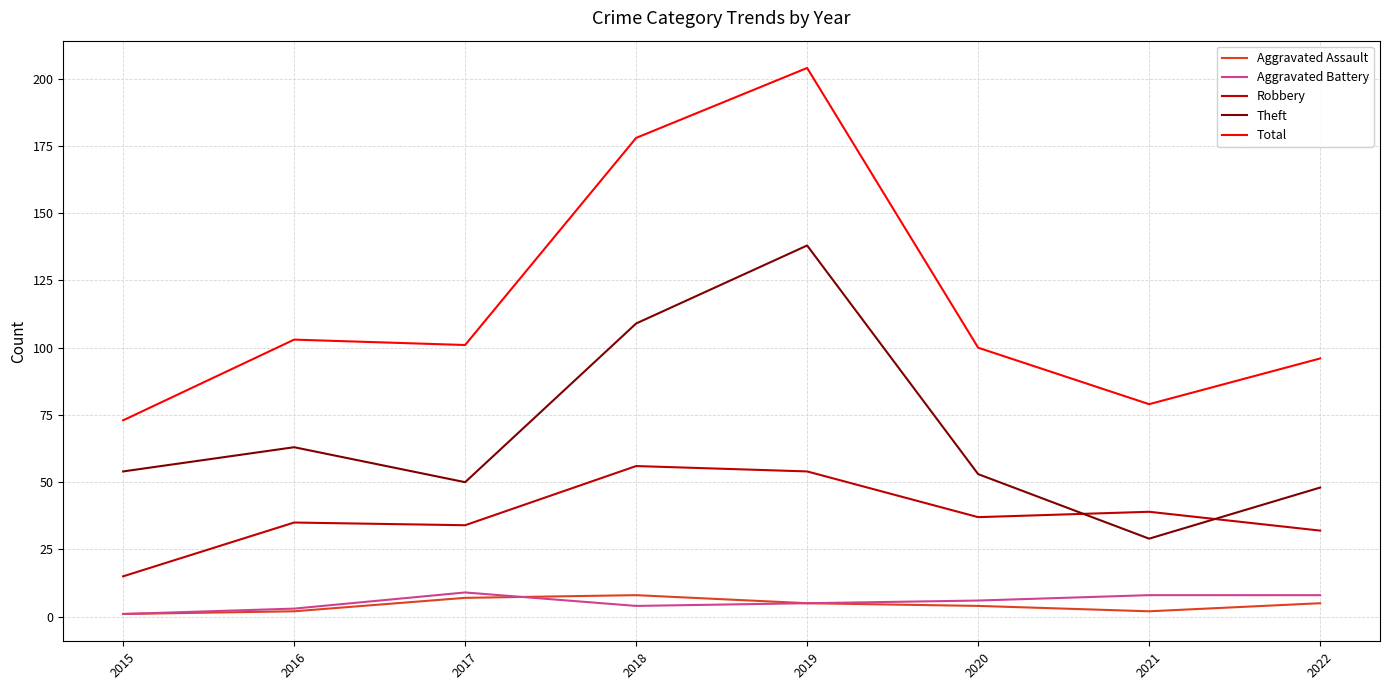

What is the total value across all series at 2016?

206